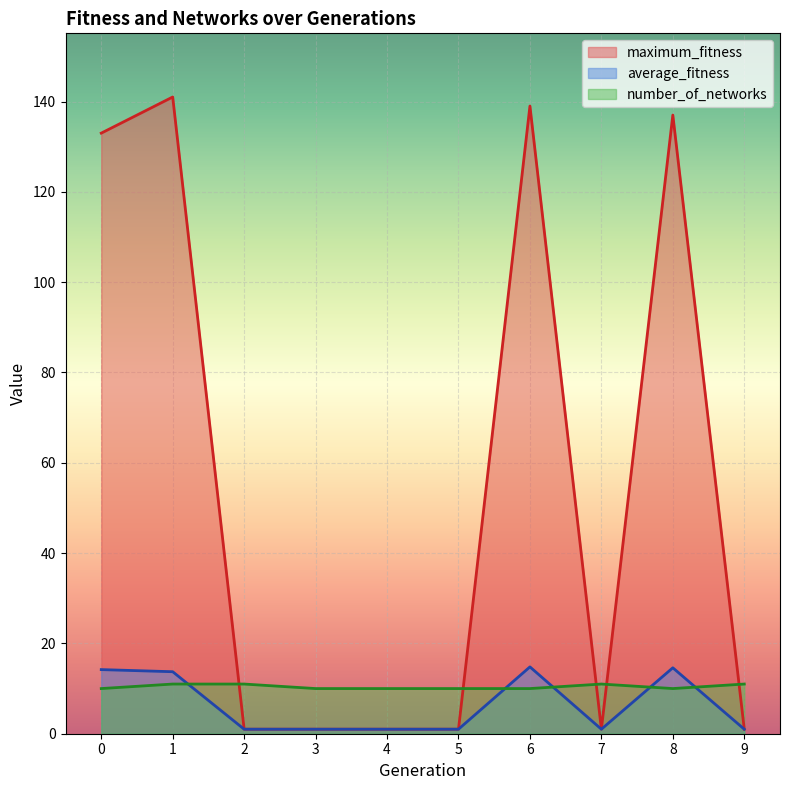

The number_of_networks series shows 10.0 at 5. True or false?

True